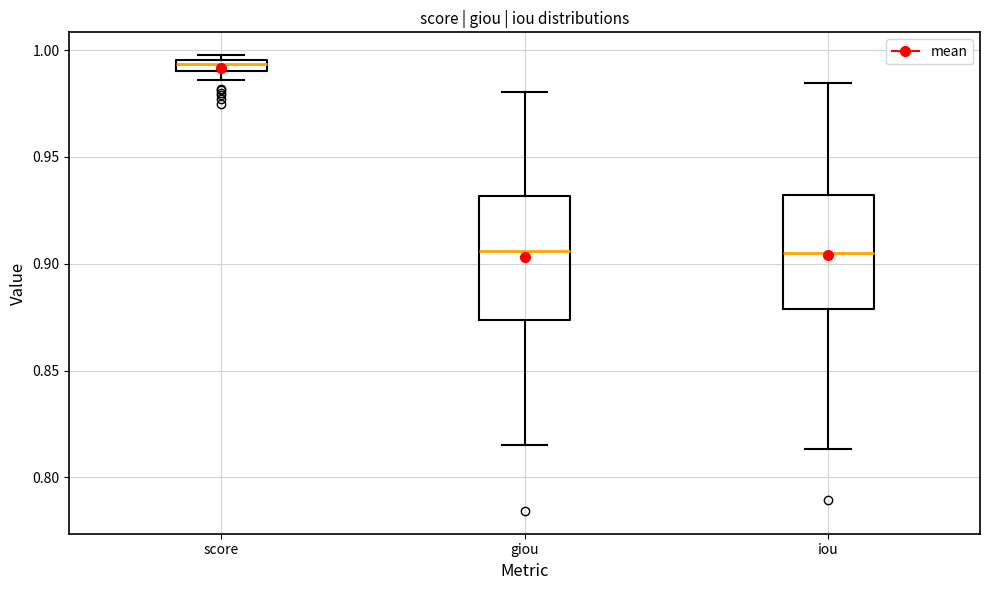

Which box has the highest median line?

score